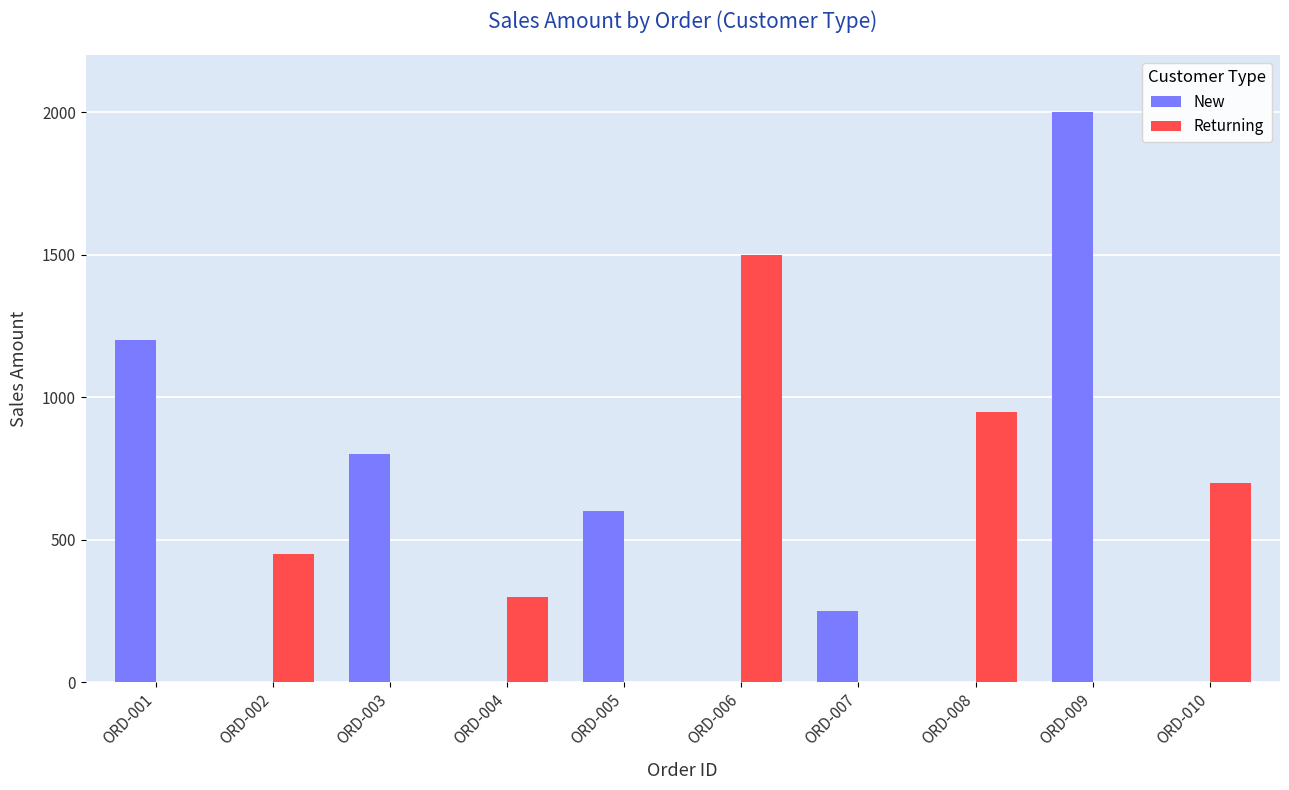

What is the total value across all series at ORD-002?

450